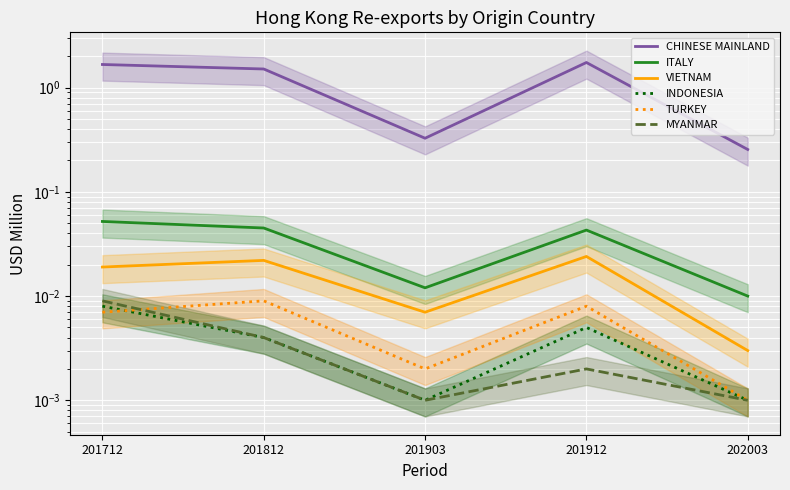

Where is the first local maximum for TURKEY?

201812